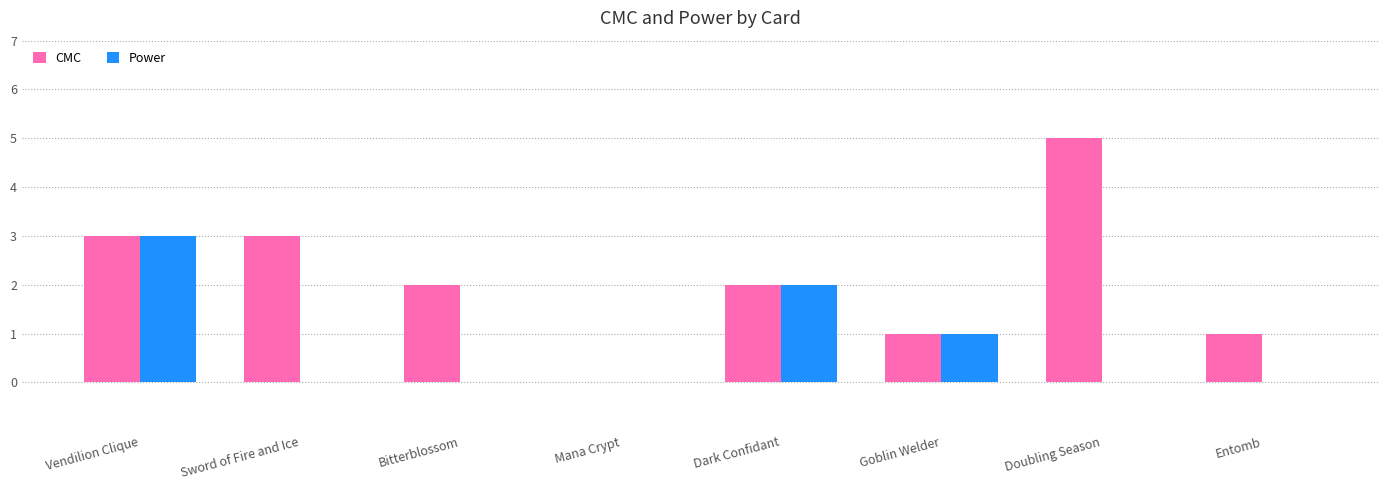

Read the CMC value at Sword of Fire and Ice.

3